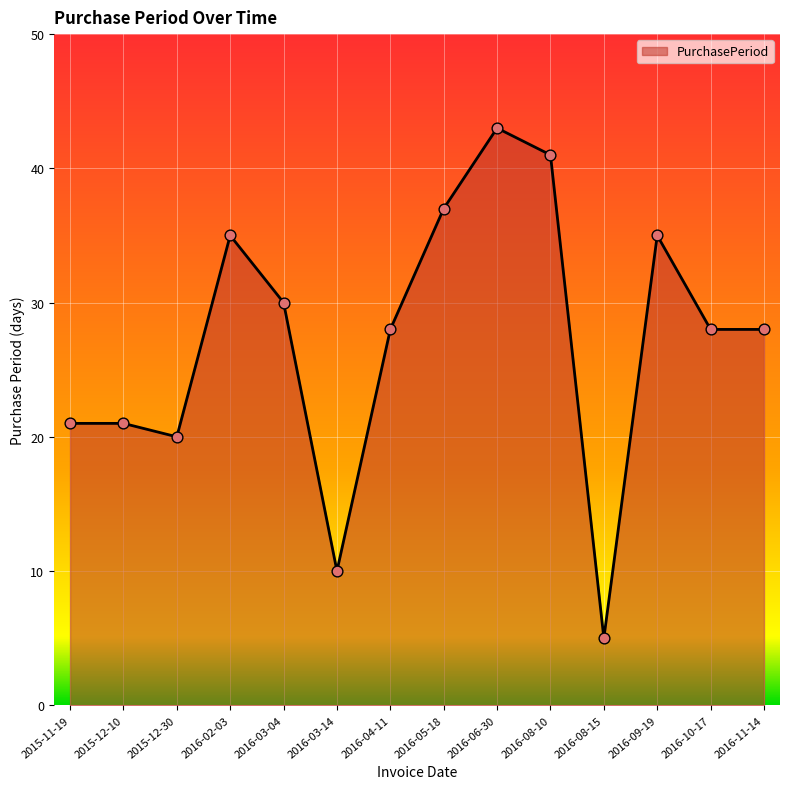

Between 2016-02-03 and 2016-04-11, which is larger?

2016-02-03